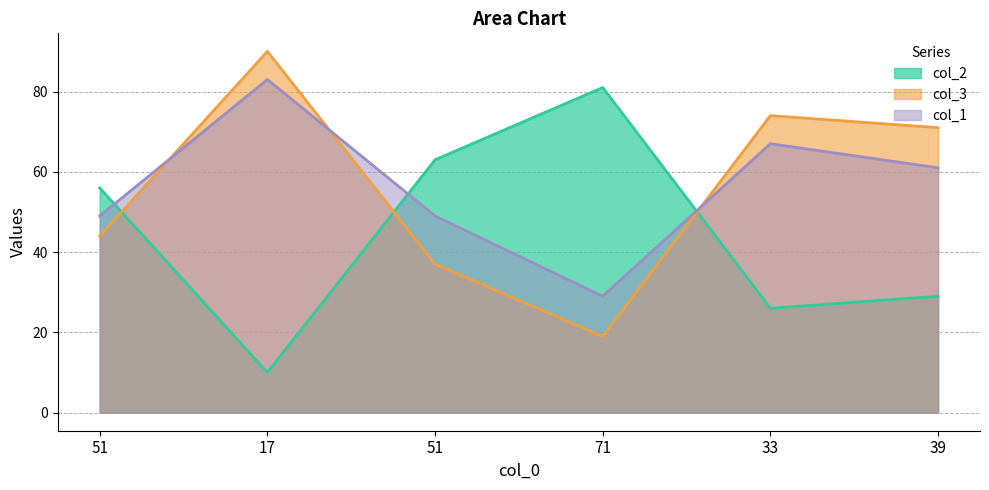

What is the difference between the second highest and second lowest values in the col_2 series?

37